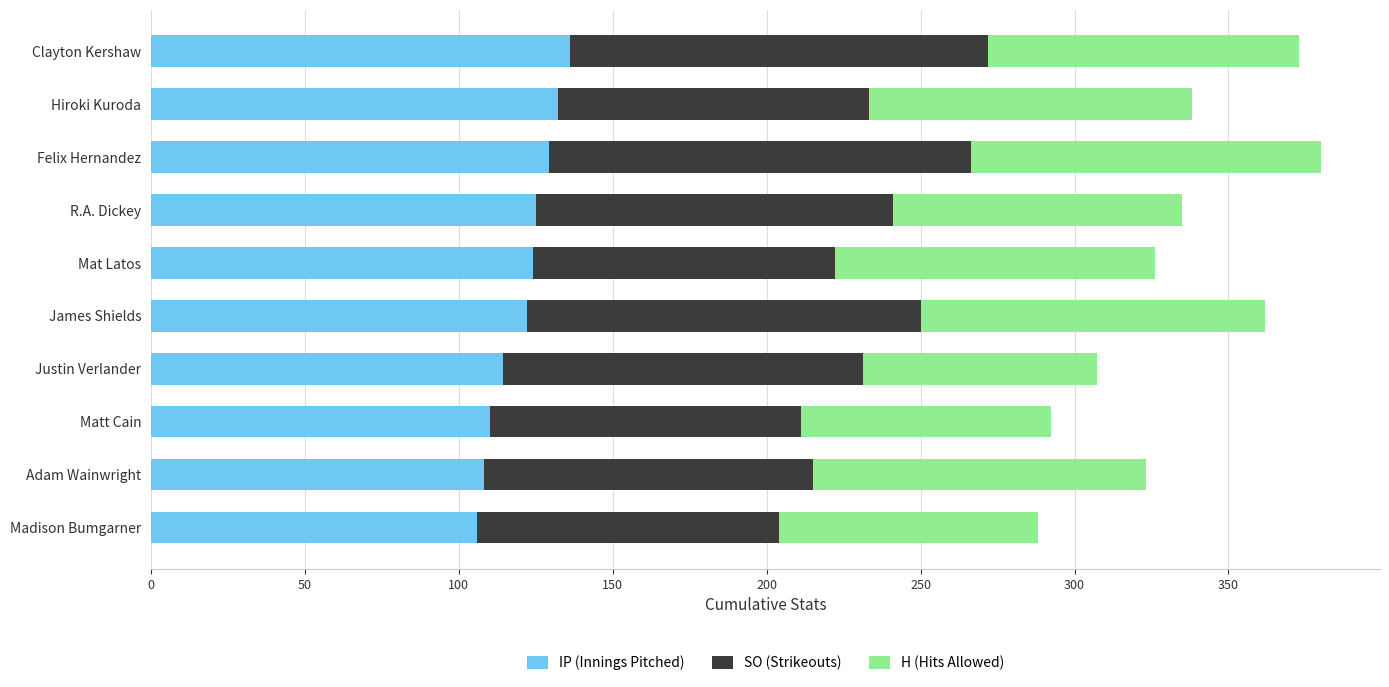

Is it true that IP (Innings Pitched) equals 125.0 at R.A. Dickey?

True